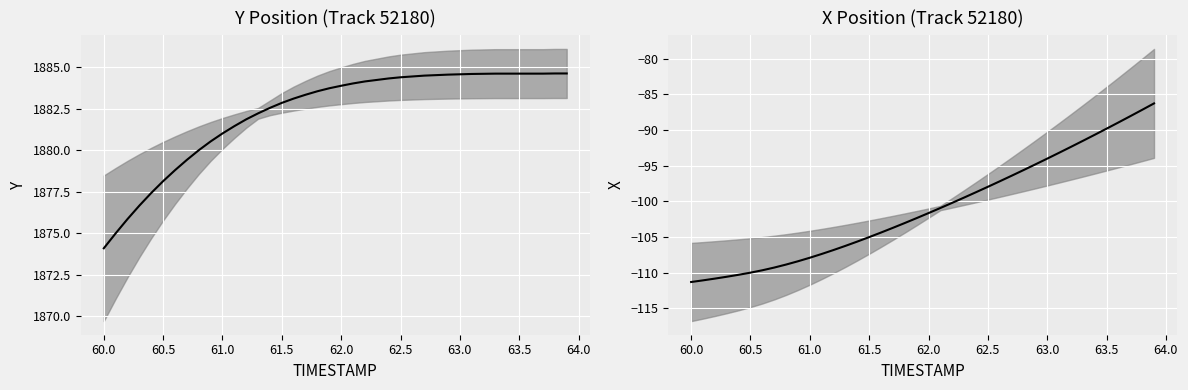

List the series in order of their overall mean, highest first.

Y, X